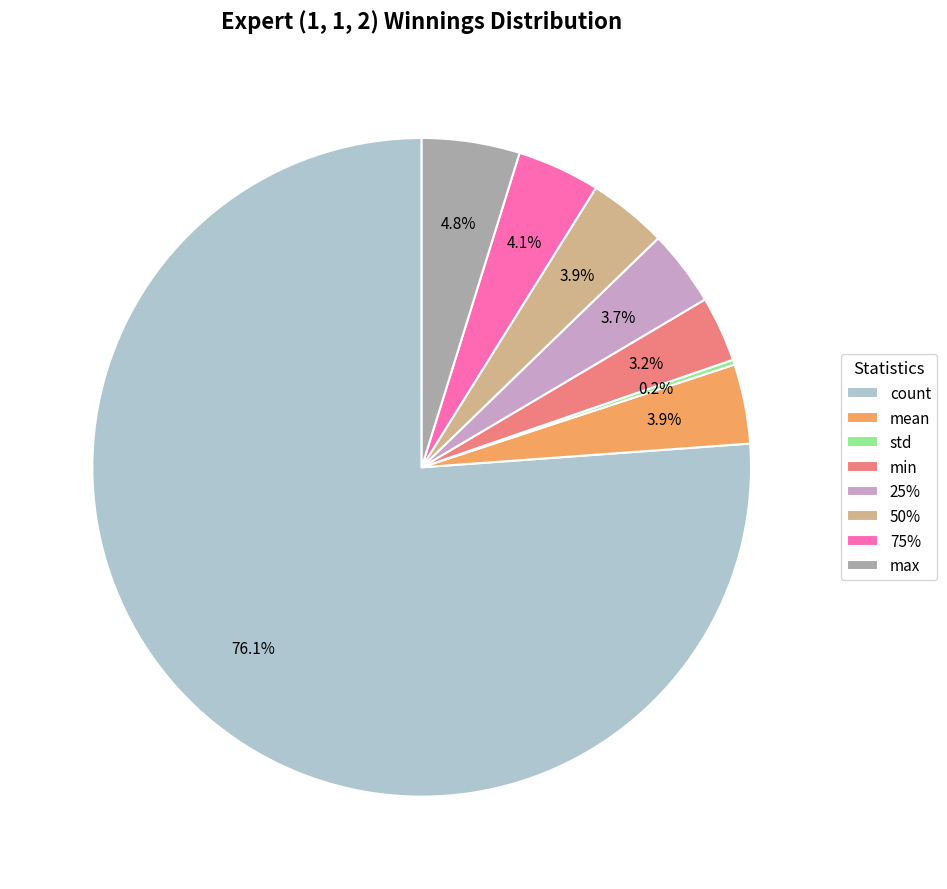

Combined, what portion of the pie is min and 75%?

7.3%